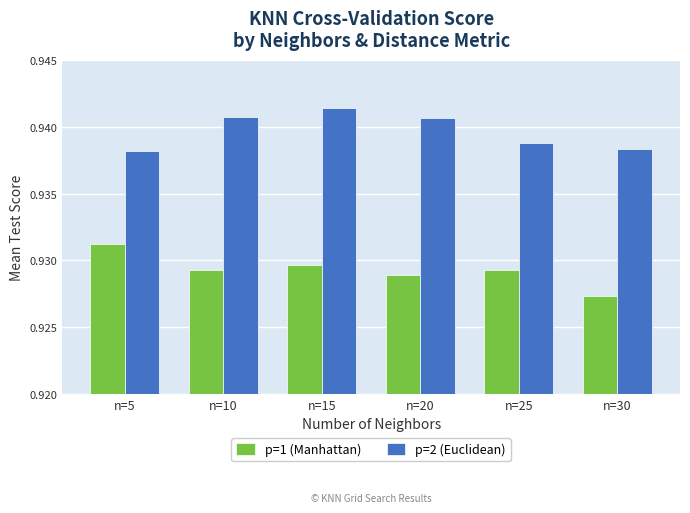

Does the chart contain stacked bars?

No